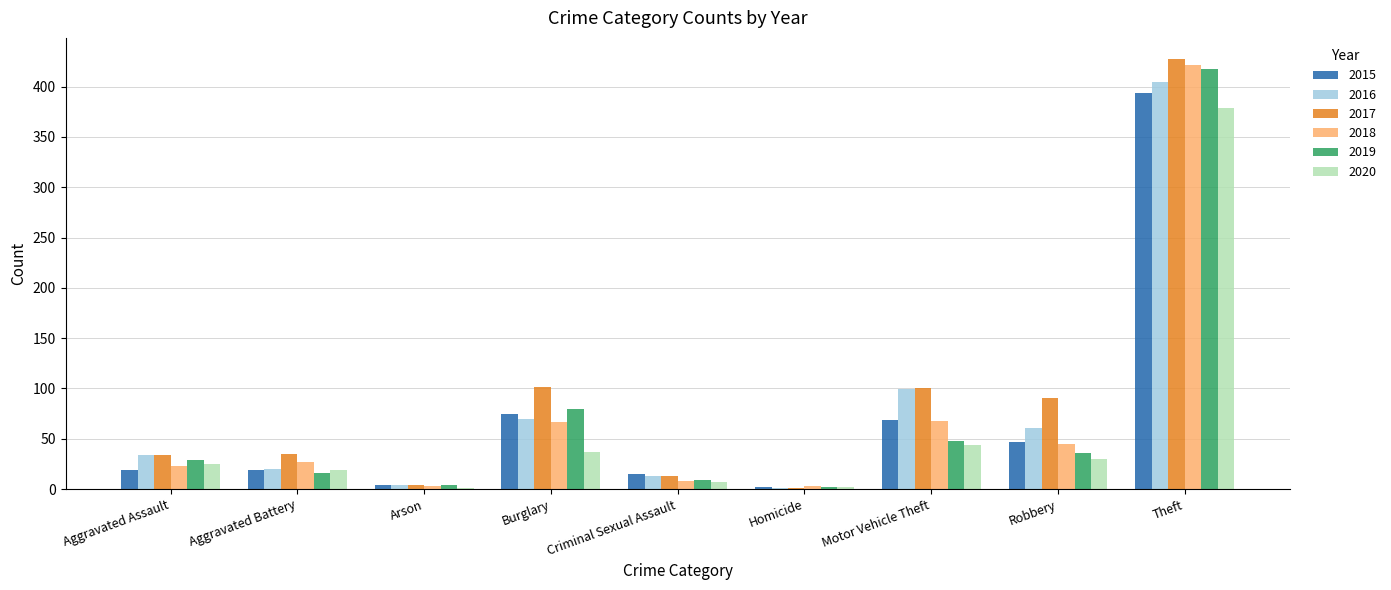

True or false: 2017 has a value of 34 at Aggravated Assault.

True